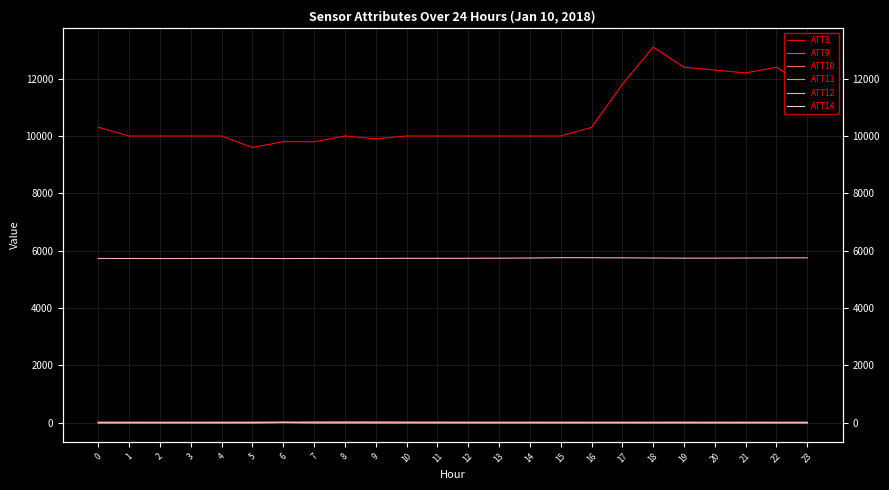

Is it true that ATT9 equals -10.0 at 17?

True